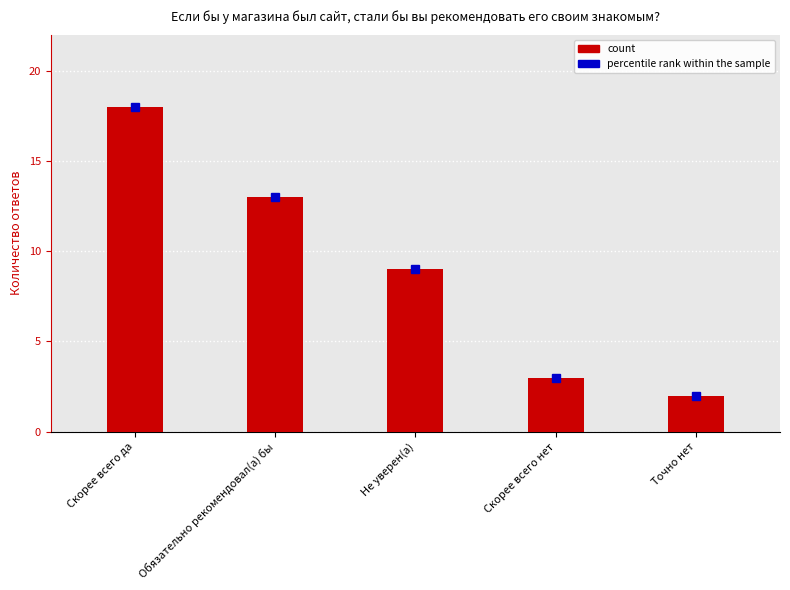

How many bars are there in total?

5